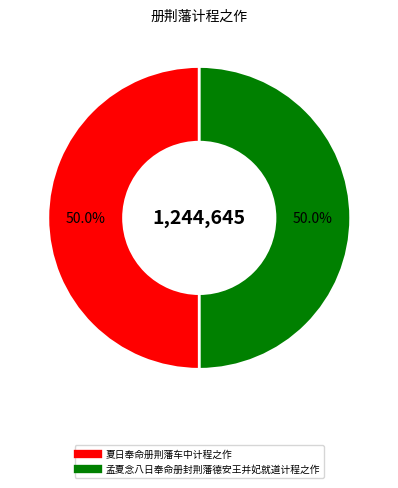

Combined, what portion of the pie is 孟夏念八日奉命册封荆藩德安王并妃就道计程之作 and 夏日奉命册荆藩车中计程之作?

100.0%